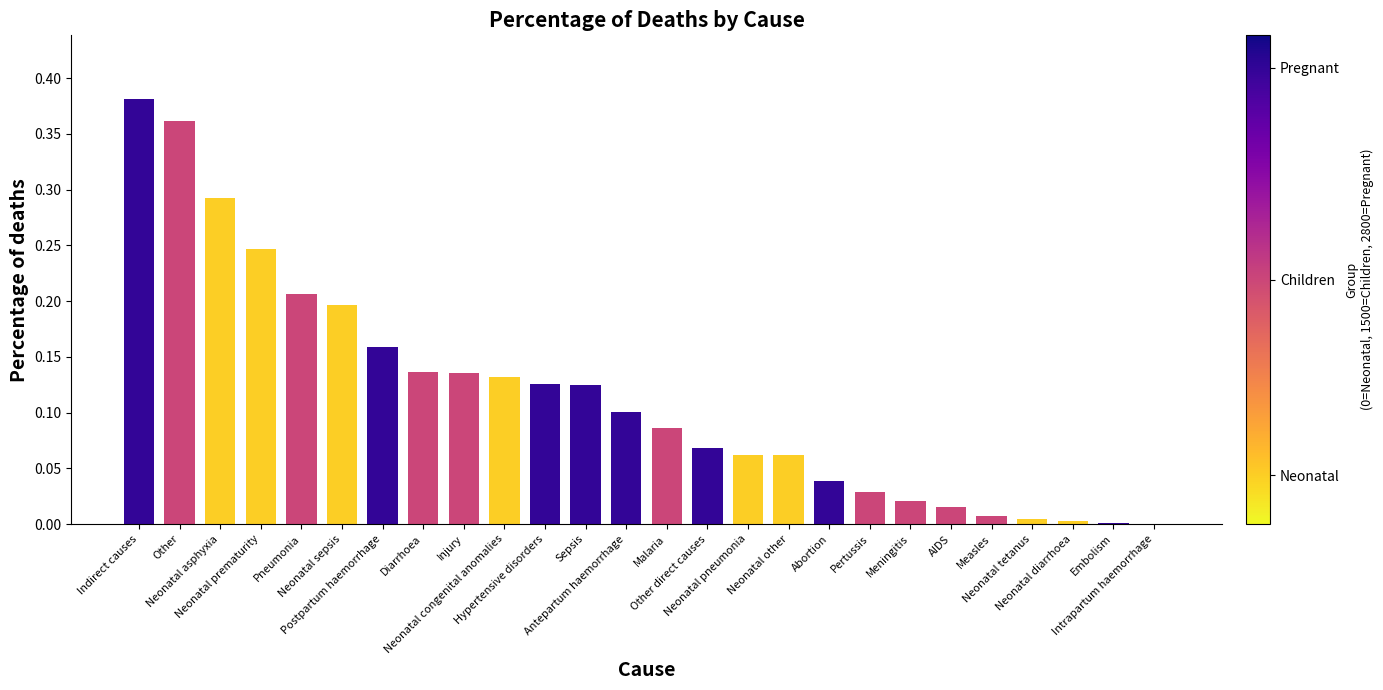

Is it true that the value at Meningitis is 0.0?

True